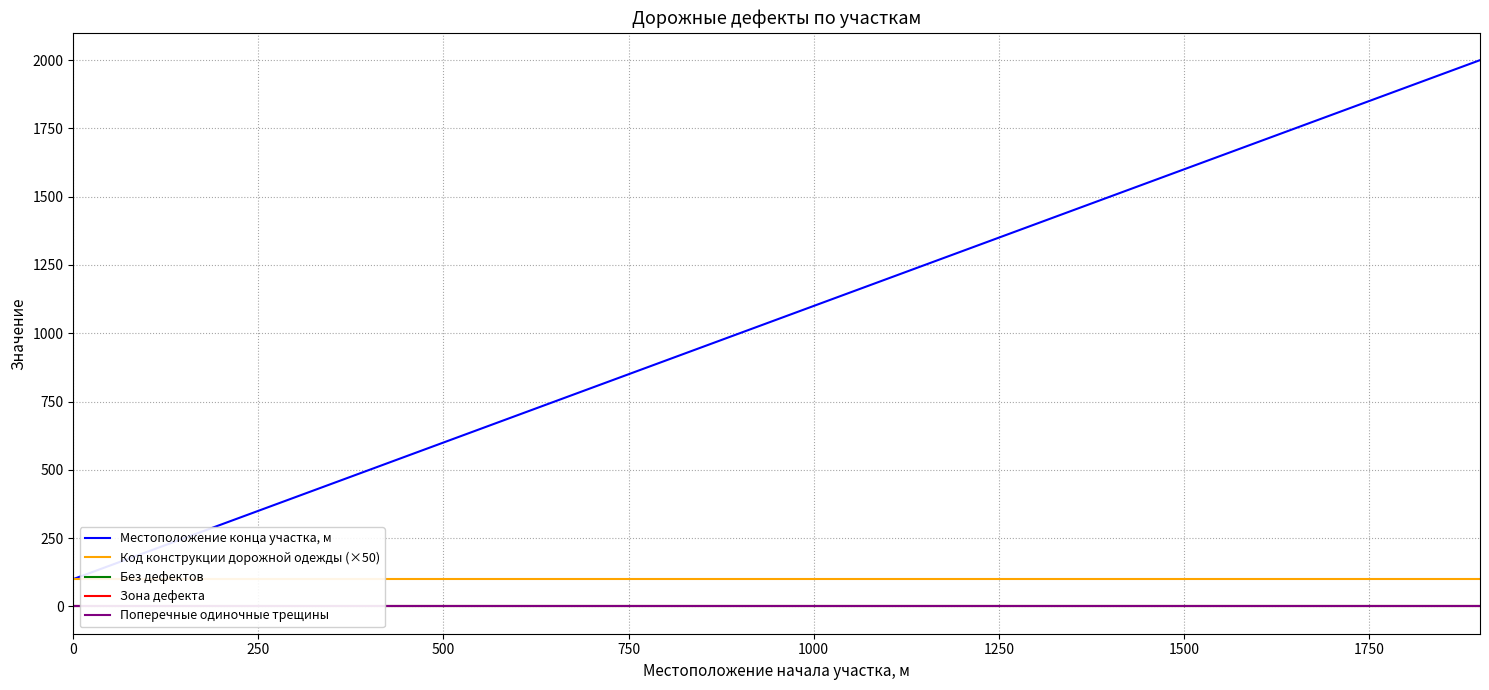

Count the number of categories in the chart.

20